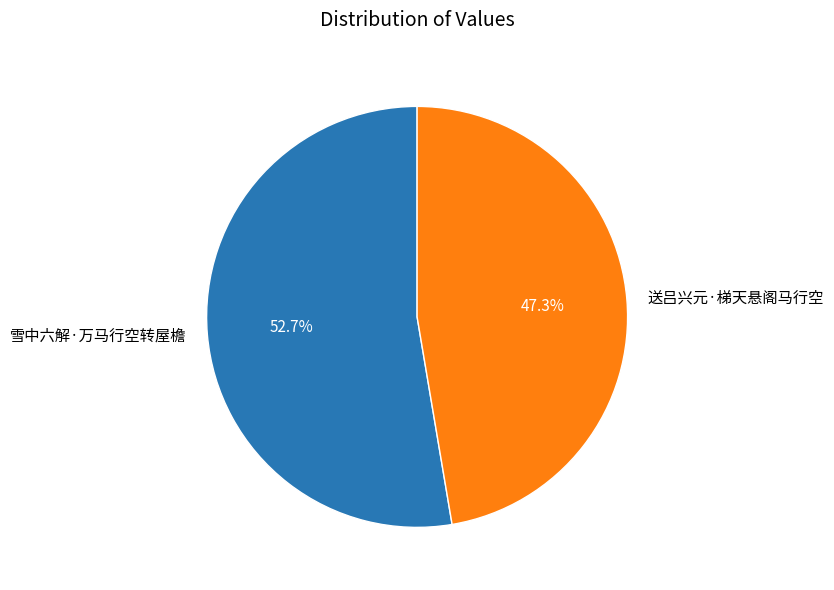

Approximately how many times larger is the value at 雪中六解·万马行空转屋檐 compared to 送吕兴元·梯天悬阁马行空?

1.1